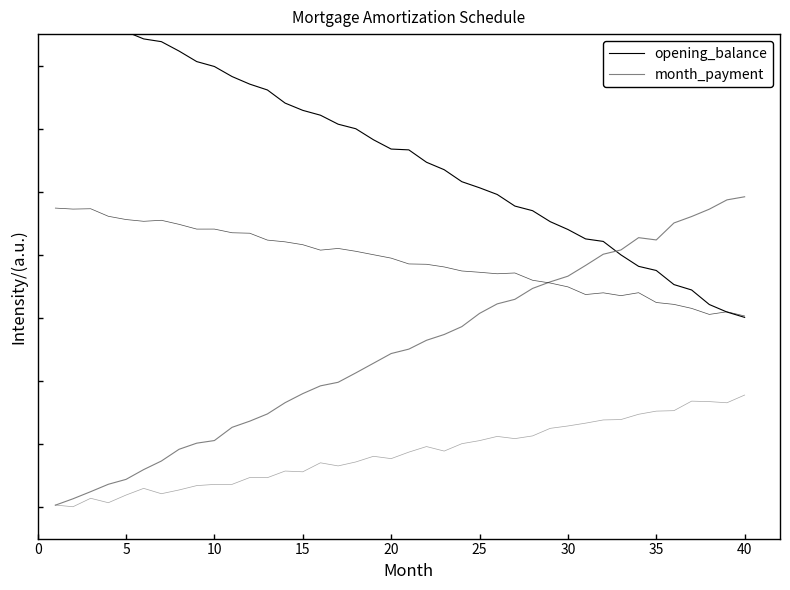

How many interior local valleys does the month_payment series have?

1